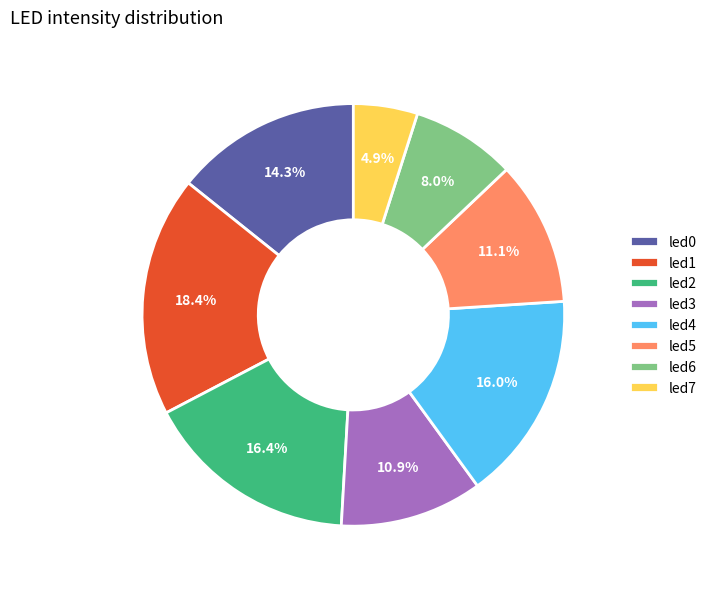

What is the largest slice in the pie chart?

led1